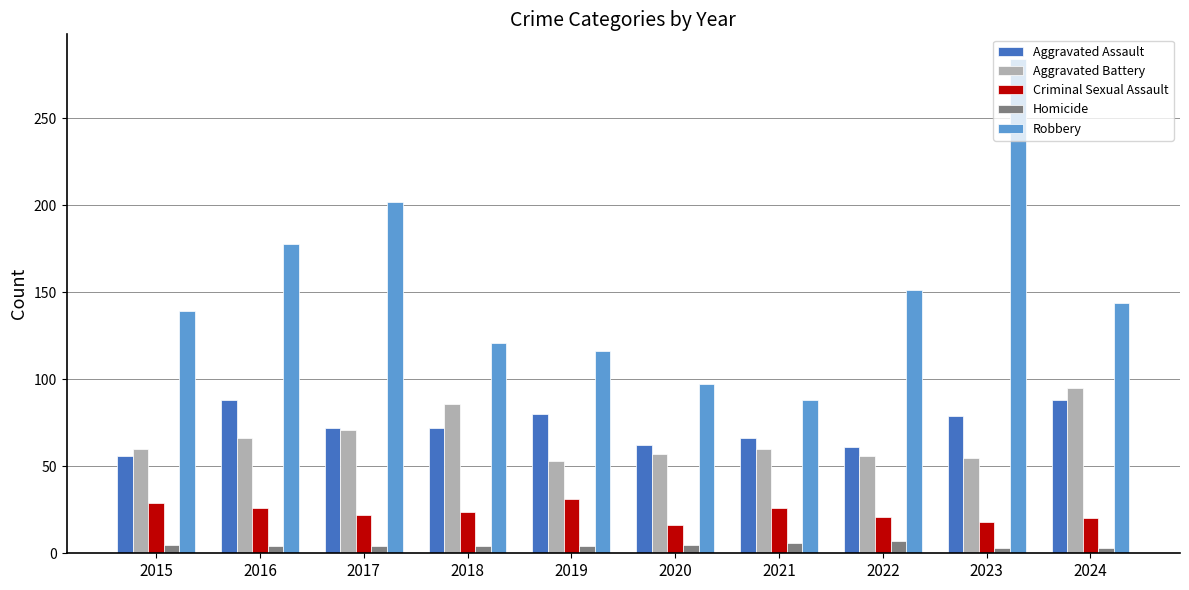

What is the value of the Aggravated Battery bar at the 4th from the left?

86